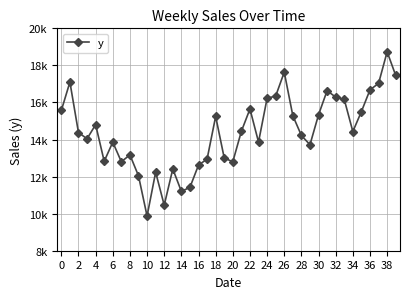

Is this an area chart (filled region under the line)?

No